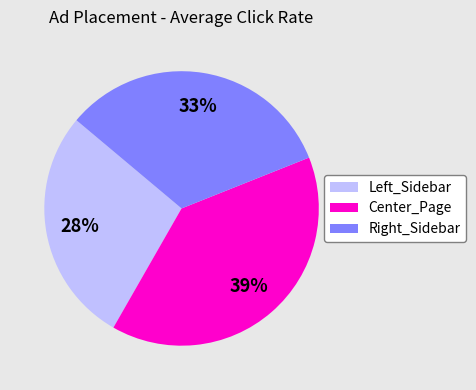

Rank the categories by value from highest to lowest.

Center_Page, Right_Sidebar, Left_Sidebar